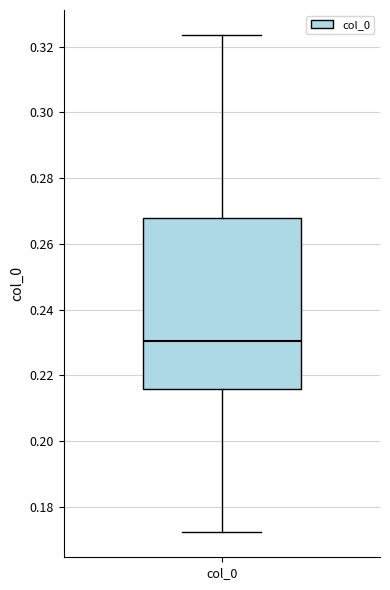

Where does the upper whisker of the box for col_0 end on the y-axis? The values are not printed on the chart, so give them approximately, as read against the axis.

0.324